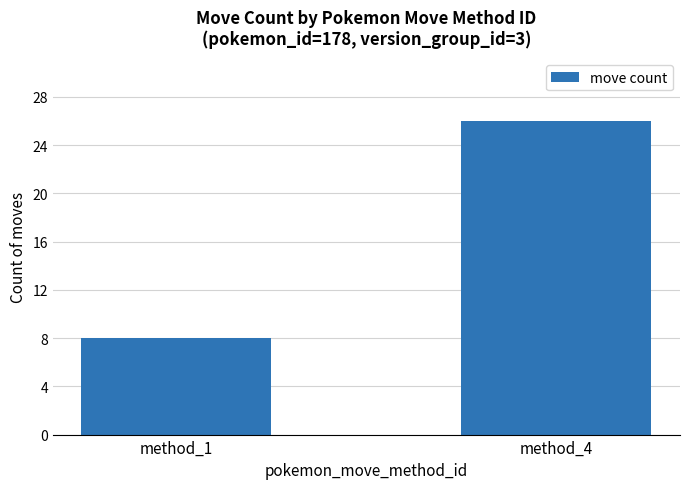

True or false: the data shows 14 at method_1.

False